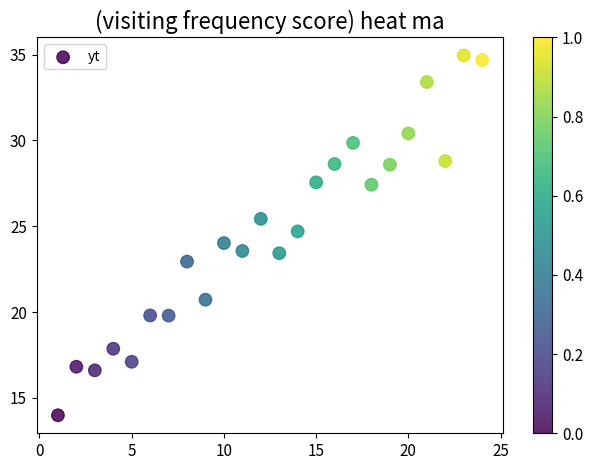

What is the range of Y values (max minus min)?

21.0